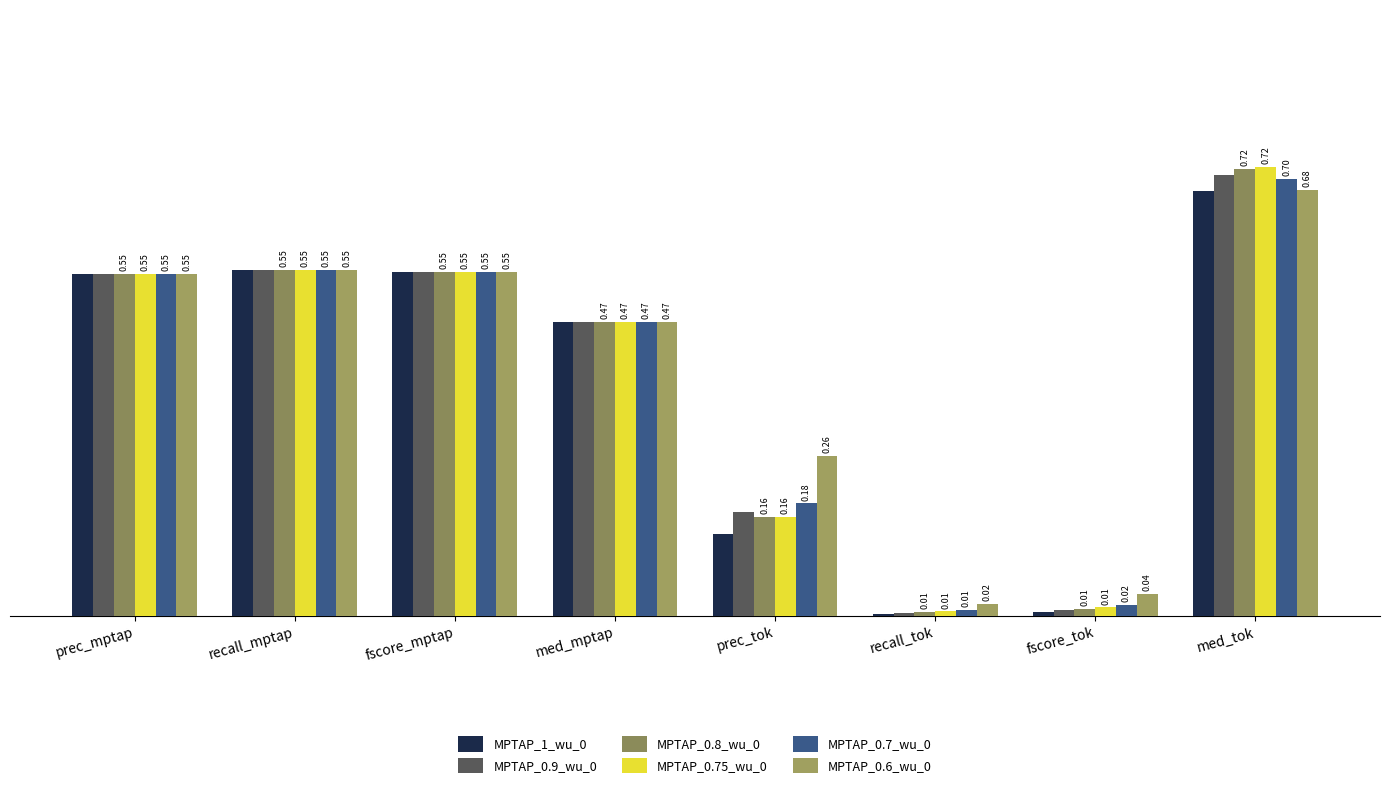

Are the bars grouped side by side (vs. stacked)?

Yes